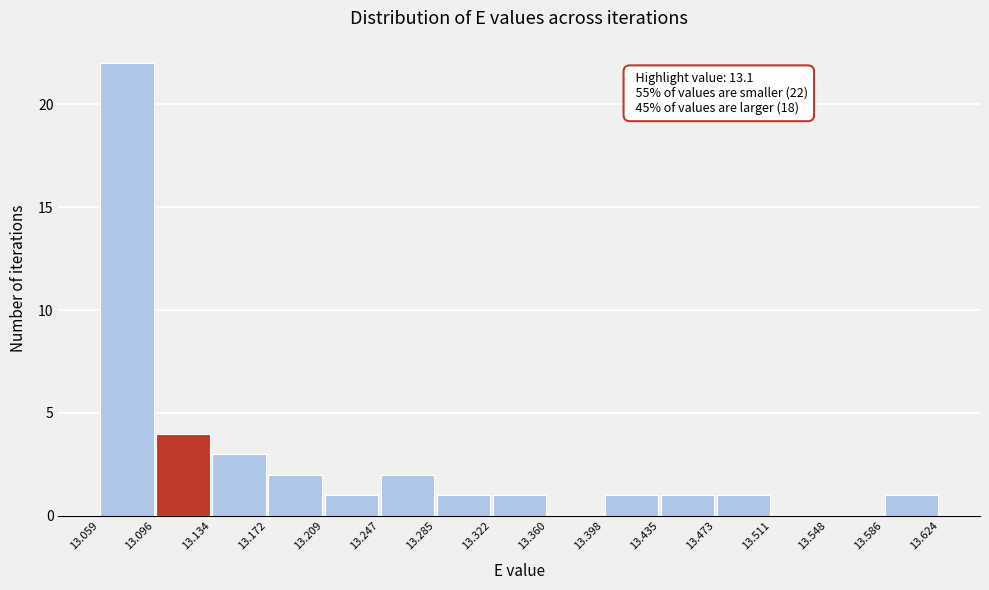

Which range on the x-axis has the tallest bar?

13.059 to 13.096